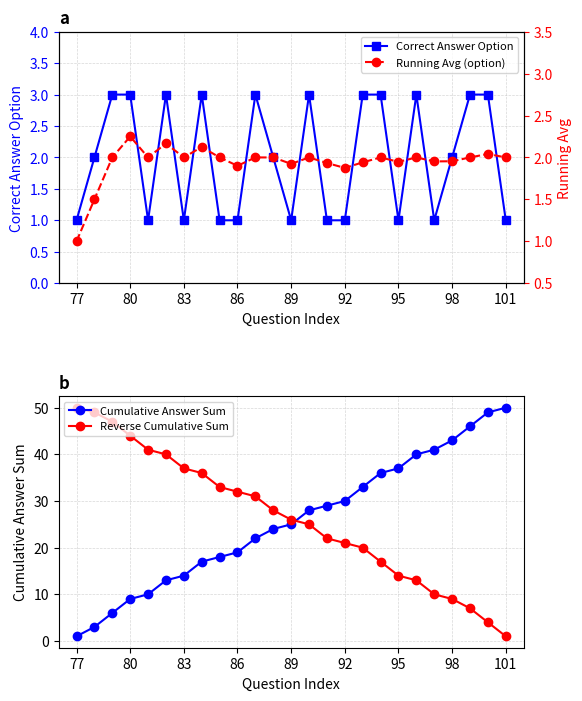

At which label does Running Avg (option) reach its minimum?

77